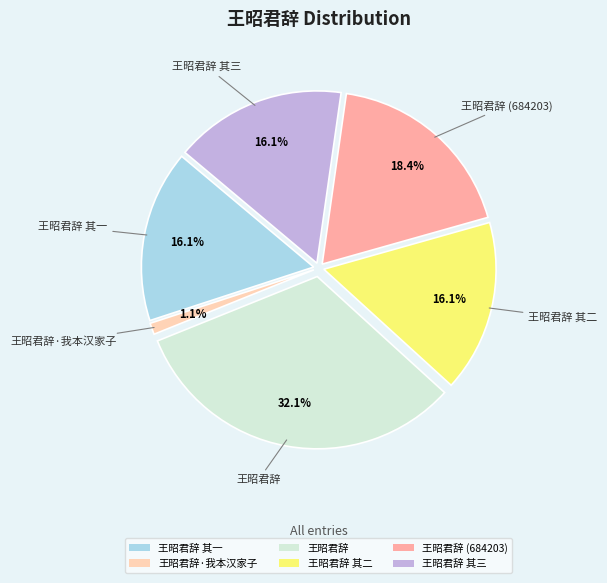

What percentage is the 王昭君辞·我本汉家子 slice, to the nearest percent?

1%